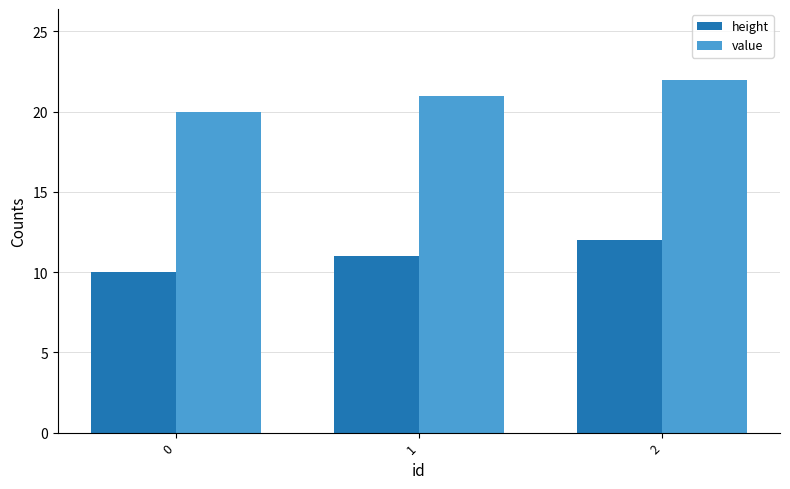

What is the sum of all value values?

63